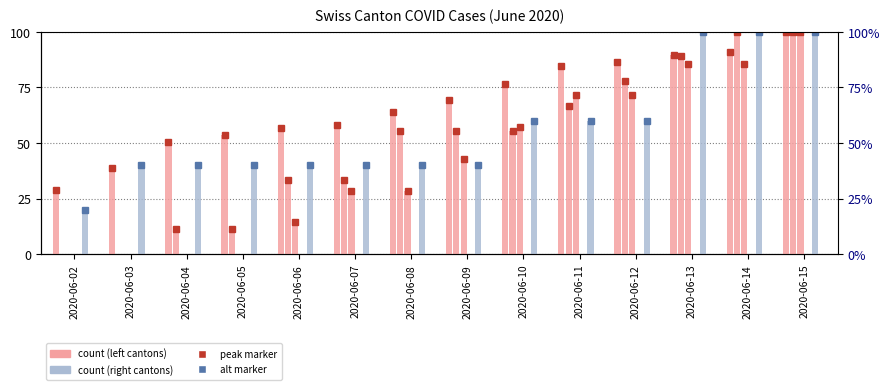

Which series changed the most between 2020-06-05 and 2020-06-09?

BS